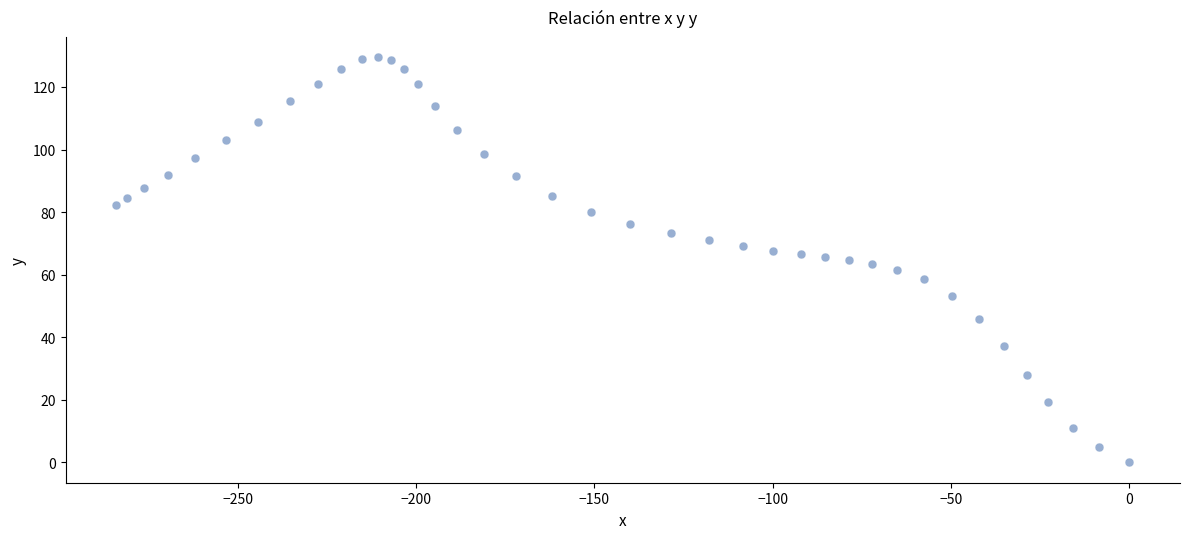

What is the range of Y values (max minus min)?

129.5